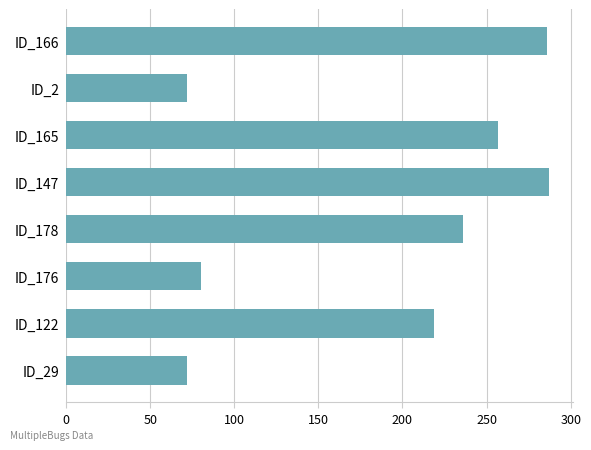

Approximately how many times larger is the value at ID_2 compared to ID_176?

0.9